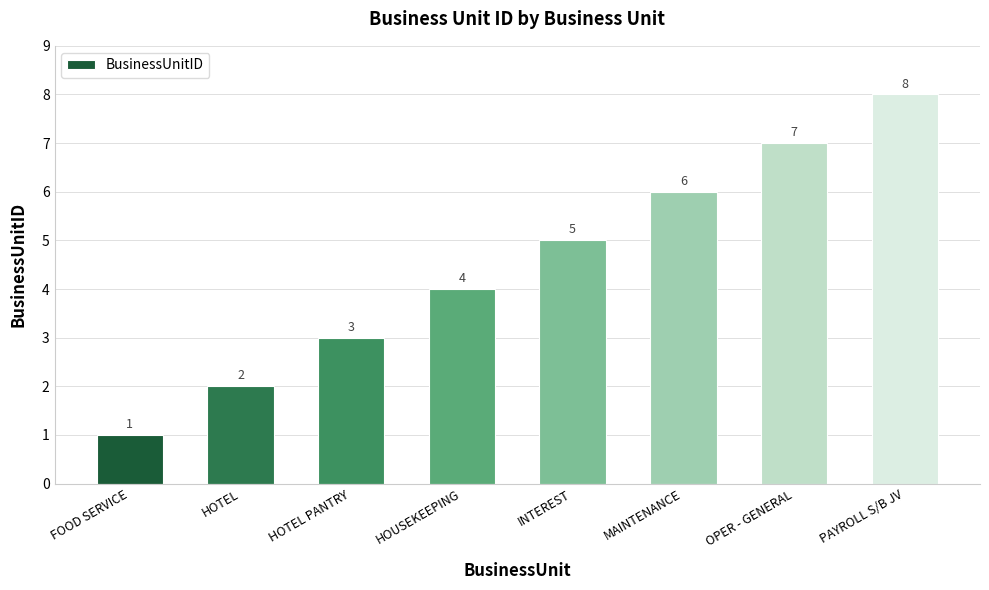

The value at HOUSEKEEPING is 2. True or false?

False